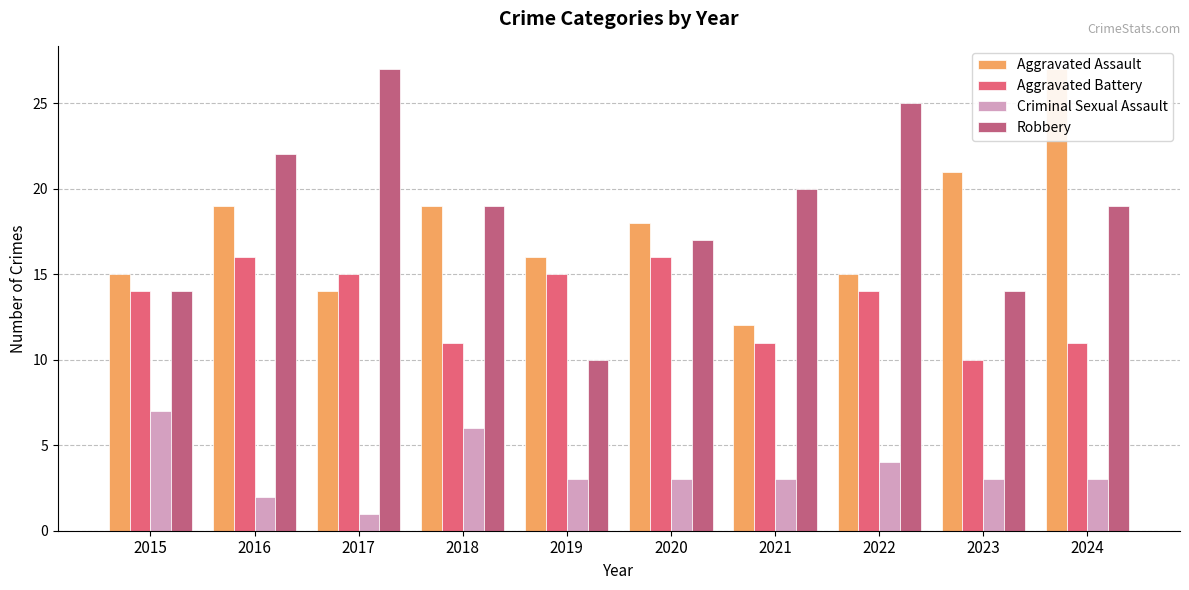

How many bars are there in each group?

4